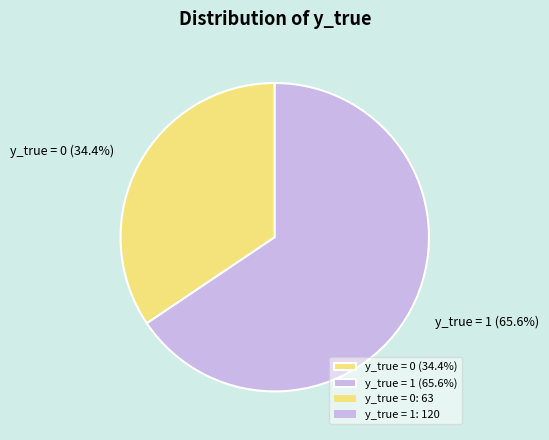

Rank the categories by value from lowest to highest.

y_true = 0, y_true = 1